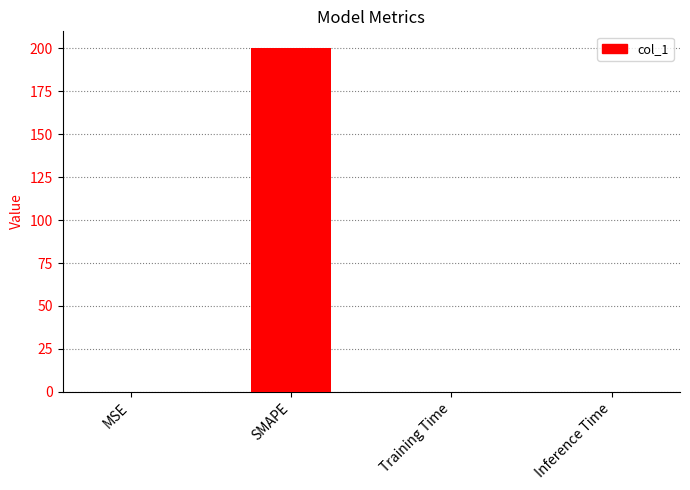

The value at MSE is 0.1. True or false?

True